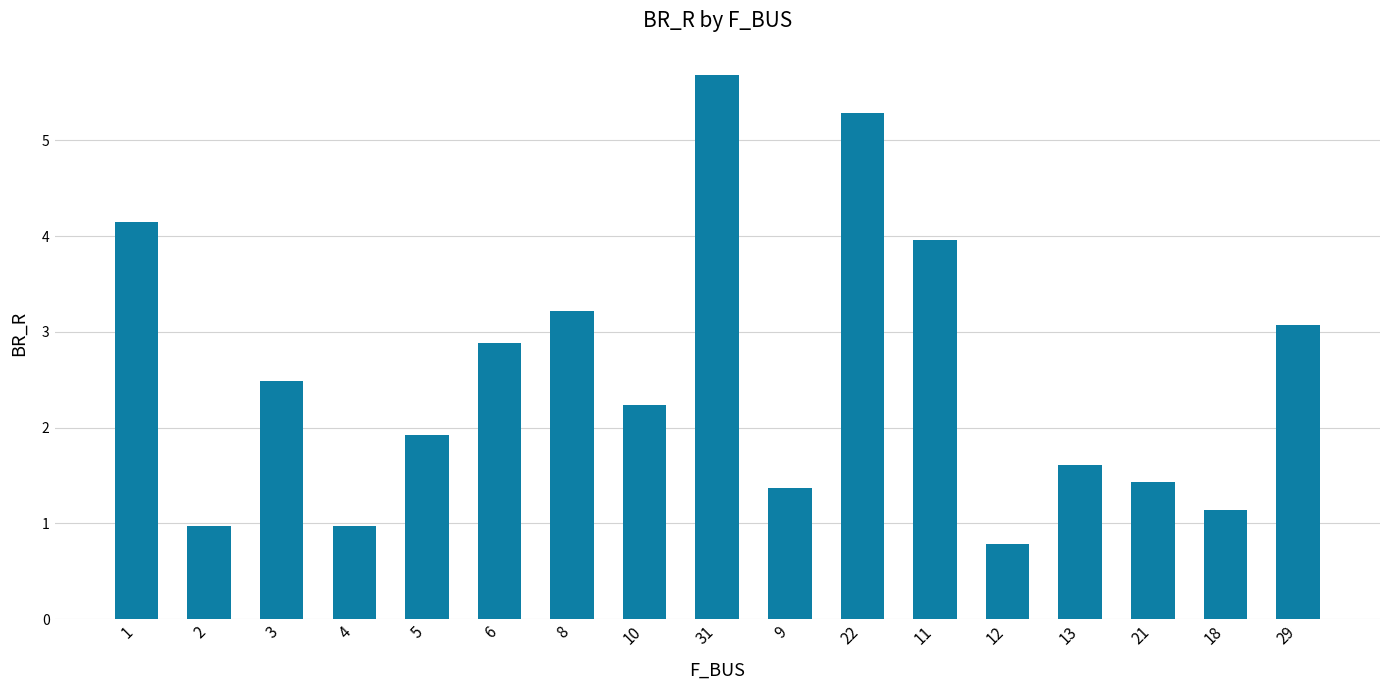

Reading left to right, what are all the values shown in this chart?

1=4.1	2=1.0	3=2.5	4=1.0	5=1.9	6=2.9	8=3.2	10=2.2	31=5.7	9=1.4	22=5.3	11=4.0	12=0.8	13=1.6	21=1.4	18=1.1	29=3.1